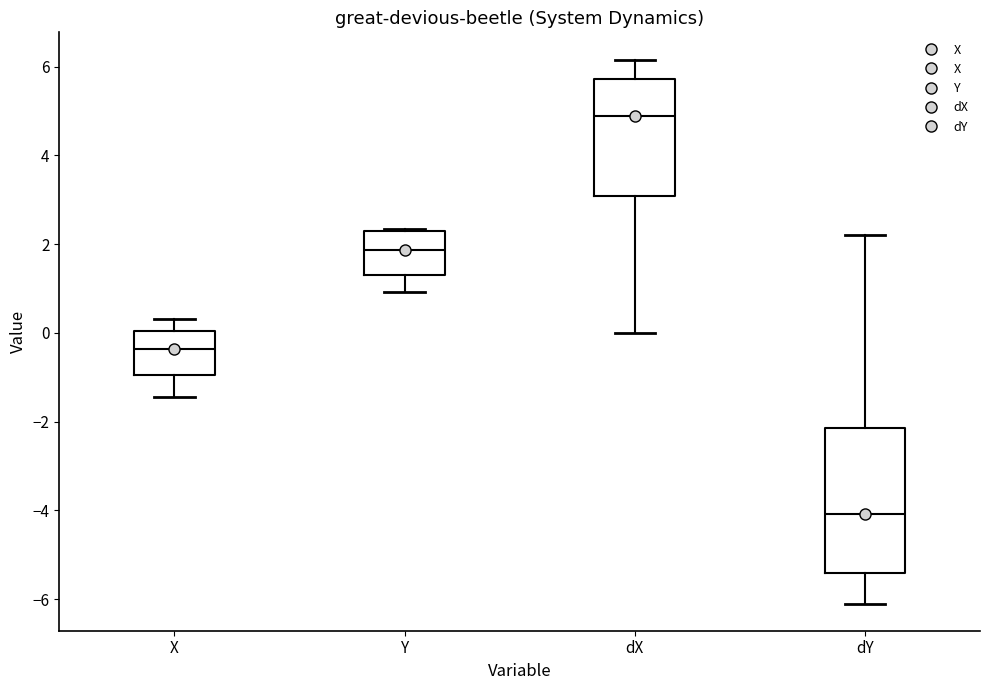

Comparing the boxes themselves (not the whiskers), which one is the tallest?

dY